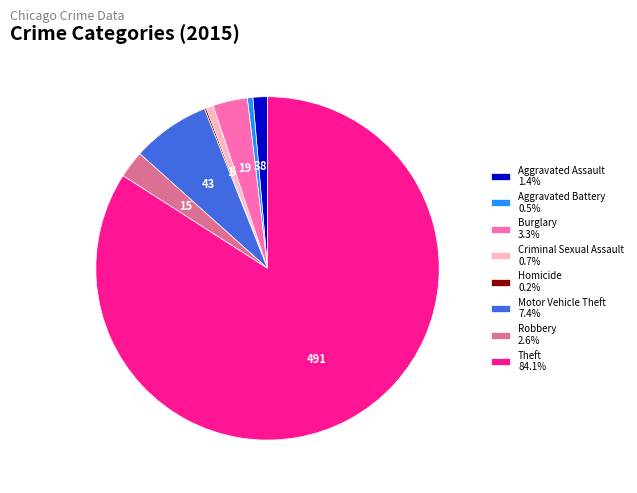

Does any single category account for the majority?

Yes